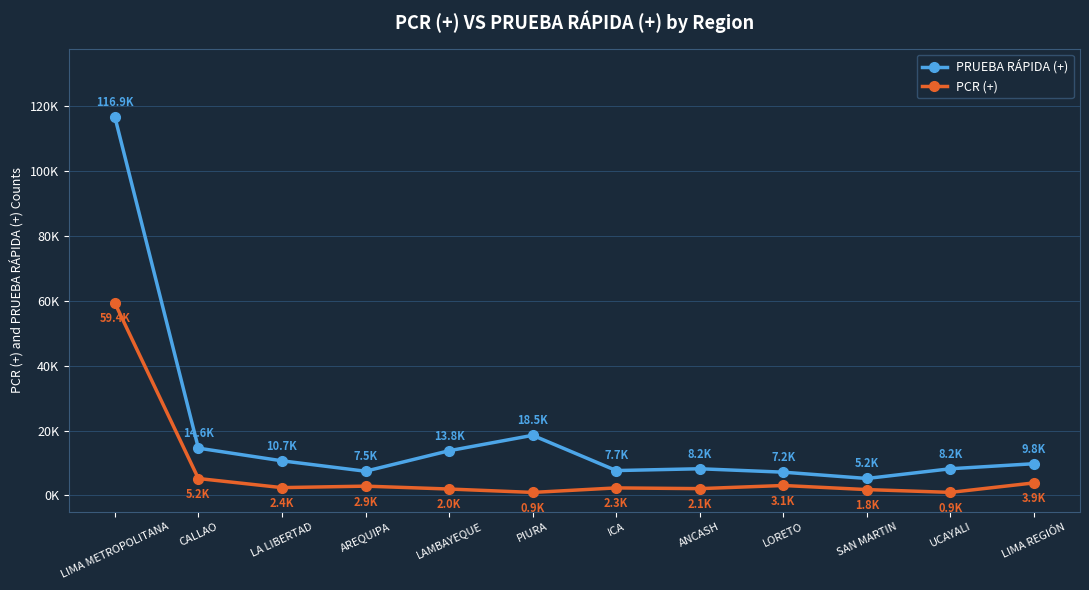

What position from the right is LIMA REGIÓN?

1